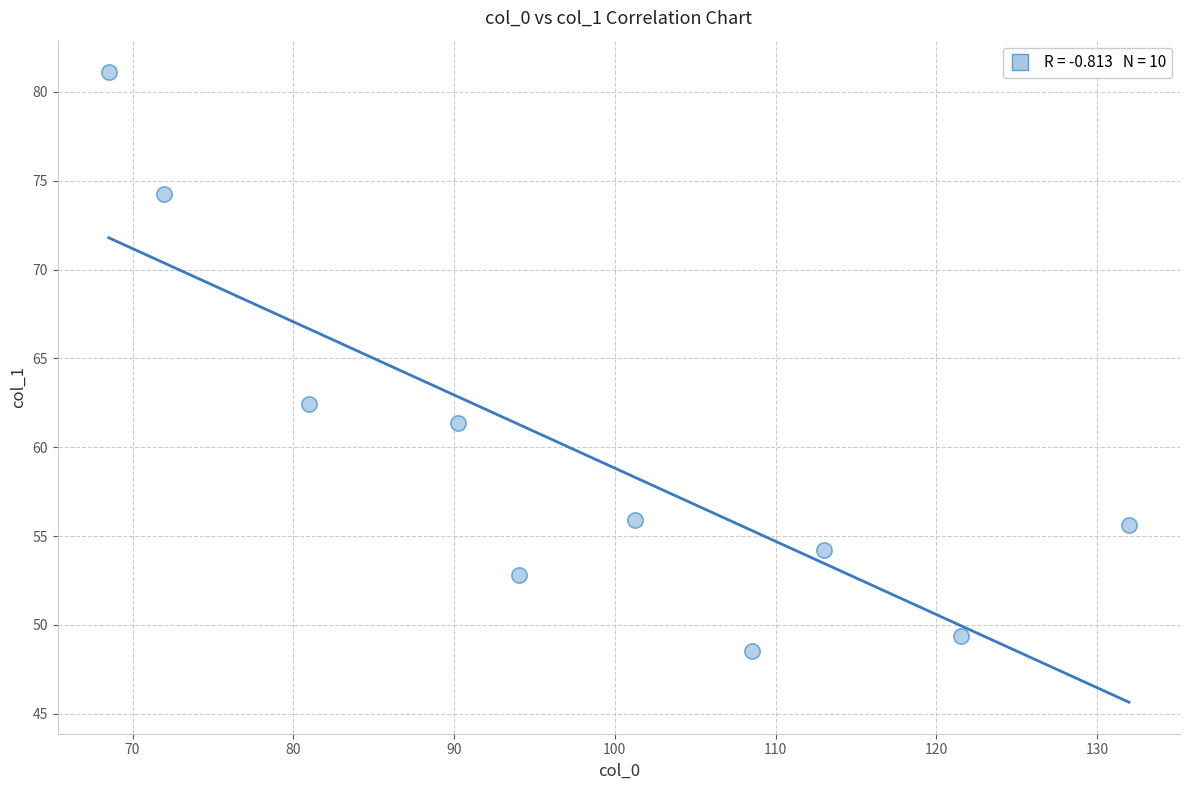

What is the range of X values (max minus min)?

63.5